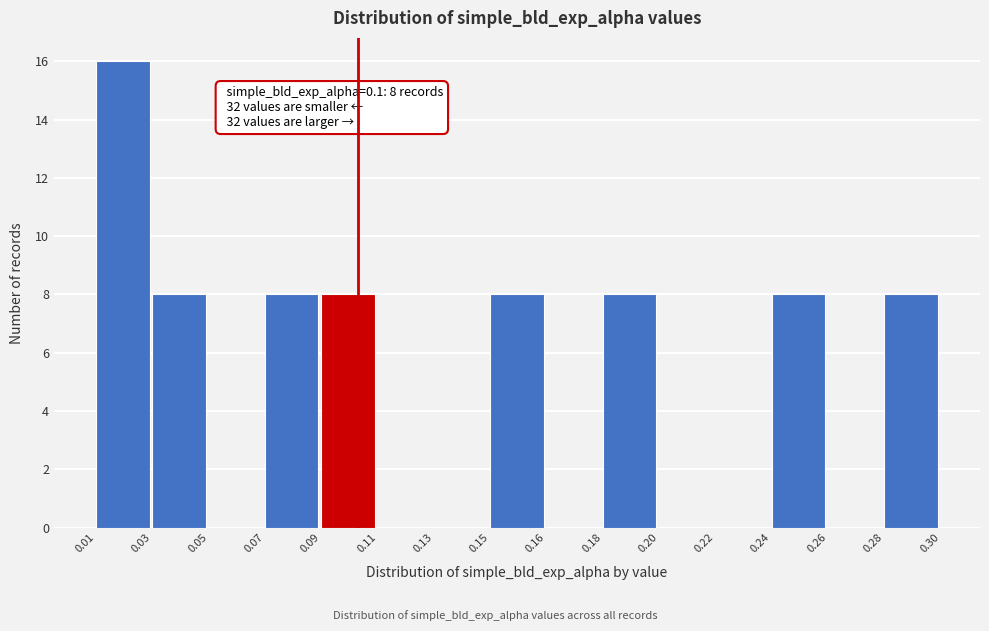

Reading left to right, what are all the values shown in this chart?

0.01=16	0.03=8	0.05=0	0.07=8	0.09=8	0.11=0	0.13=0	0.15=8	0.16=0	0.18=8	0.20=0	0.22=0	0.24=8	0.26=0	0.28=8